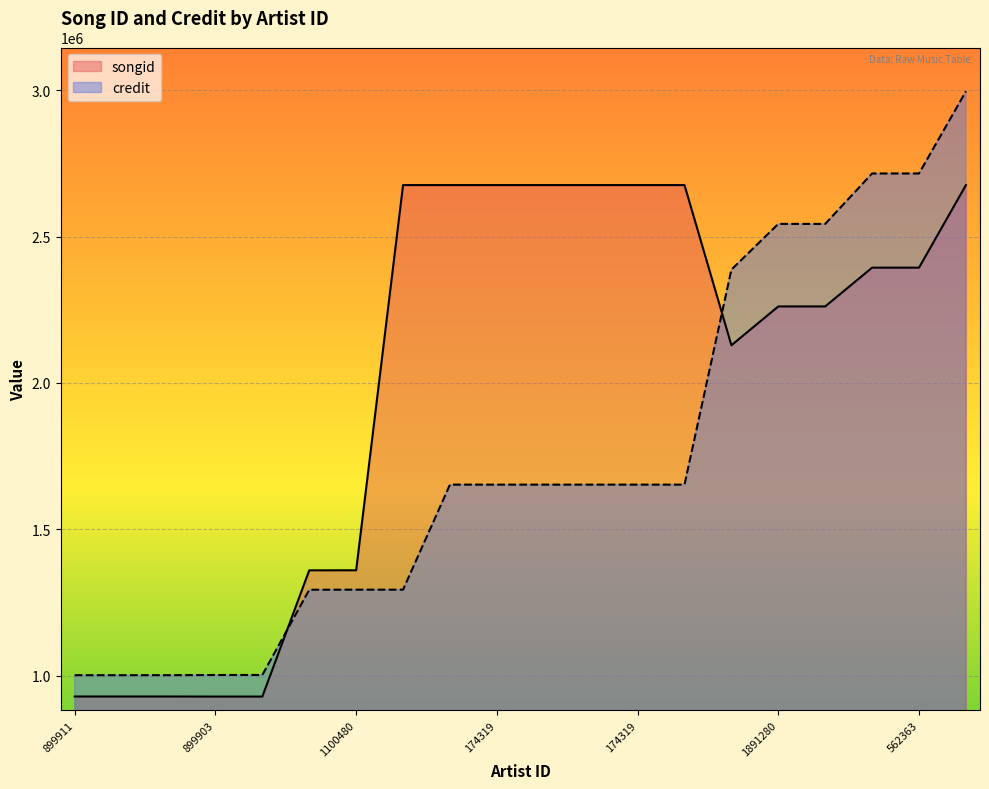

What is the label of the 3rd point from the left?

189828